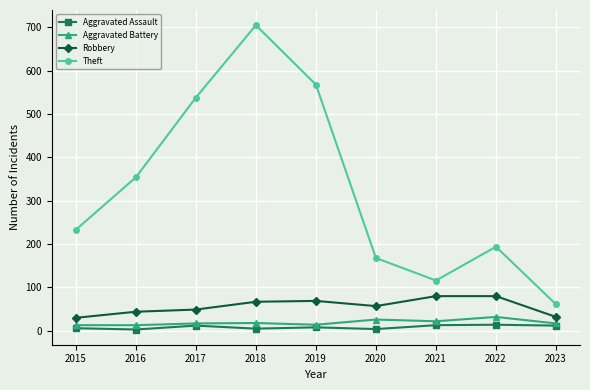

Which series changed the most between 2015 and 2020?

Theft